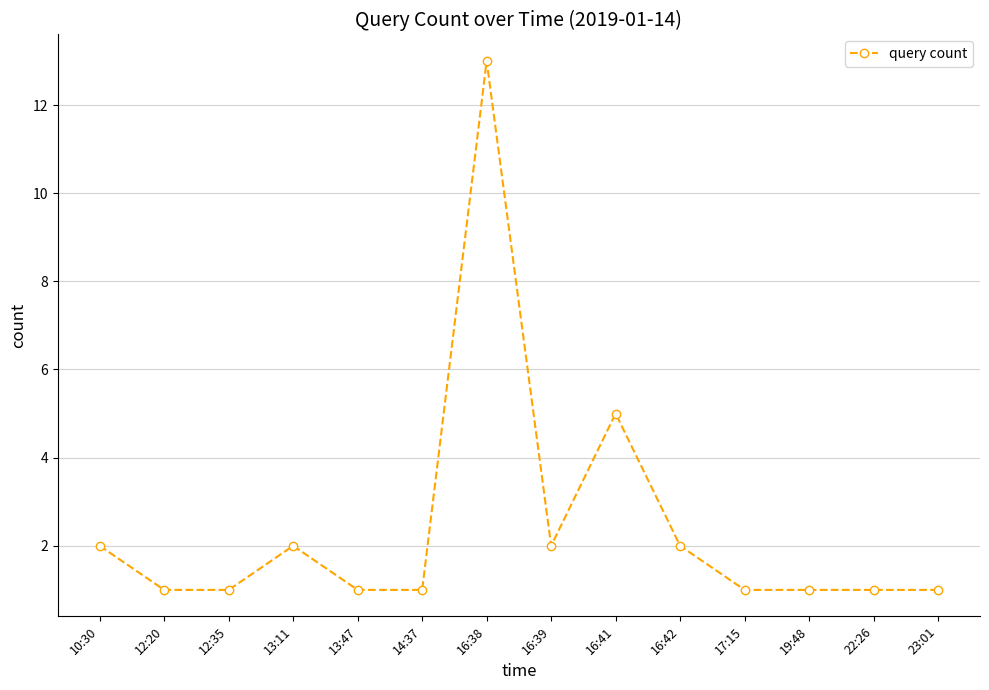

Approximately how many times larger is the value at 13:47 compared to 16:41?

0.2